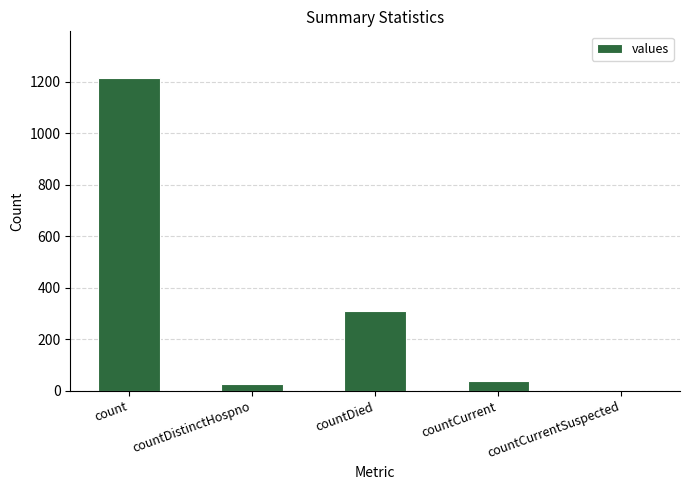

What is the sum of the values at countDied and countCurrentSuspected?

310